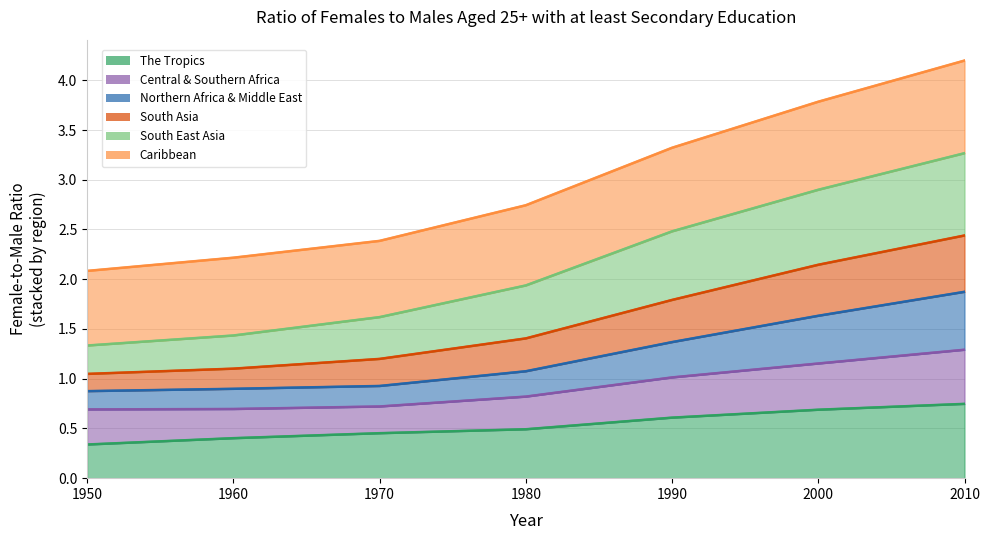

What is the sum of the The Tropics values at 1960 and 1990?

1.0